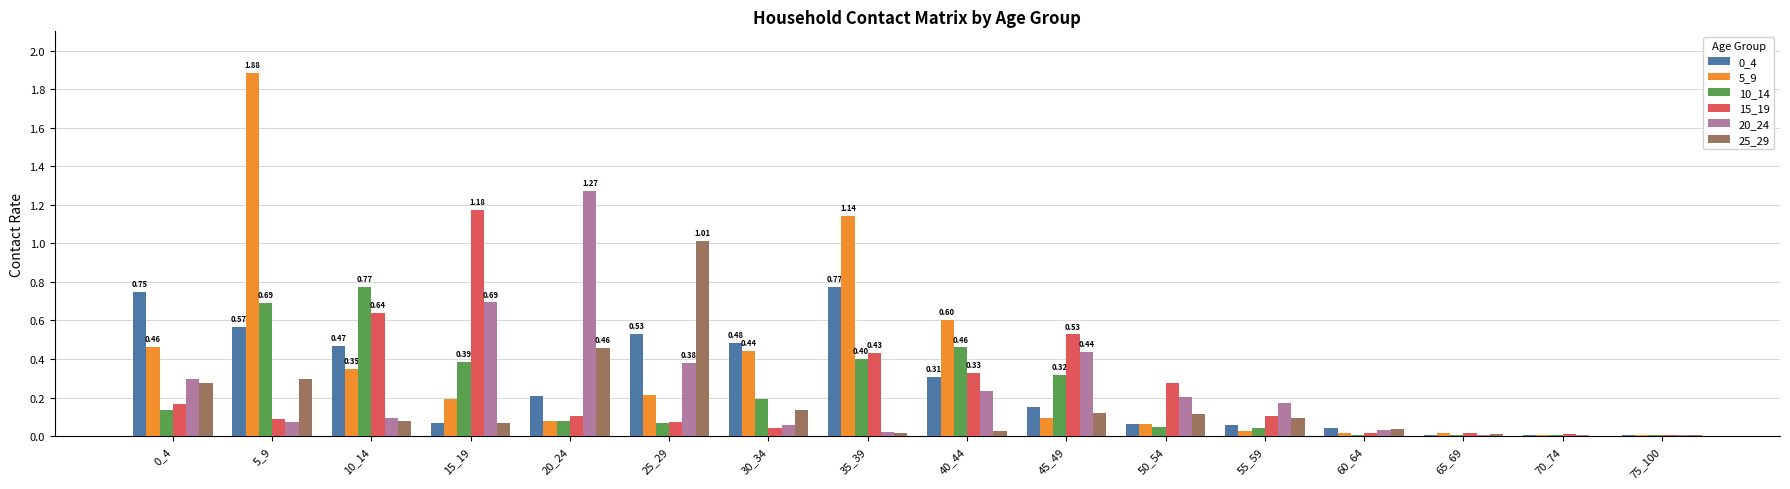

Between 45_49 and 50_54, which series saw the biggest shift?

10_14